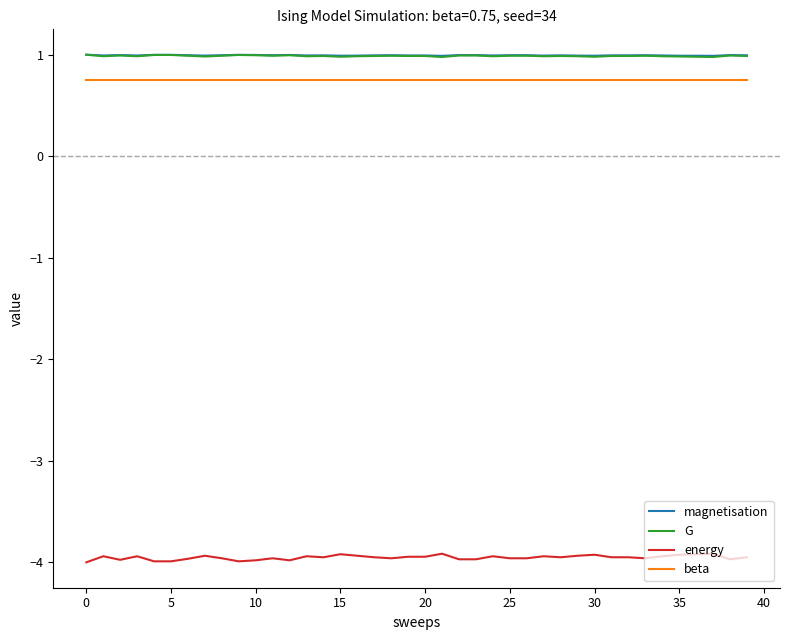

What is the minimum value shown in the chart?

-4.0